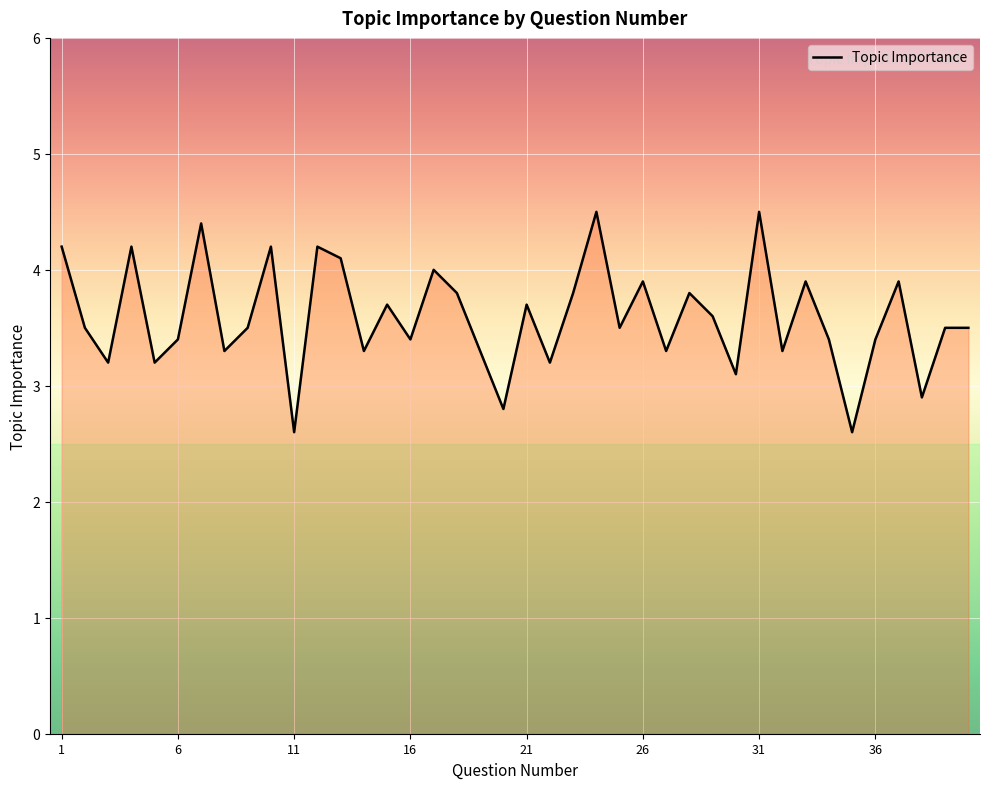

What is the difference between the maximum and minimum values?

1.9